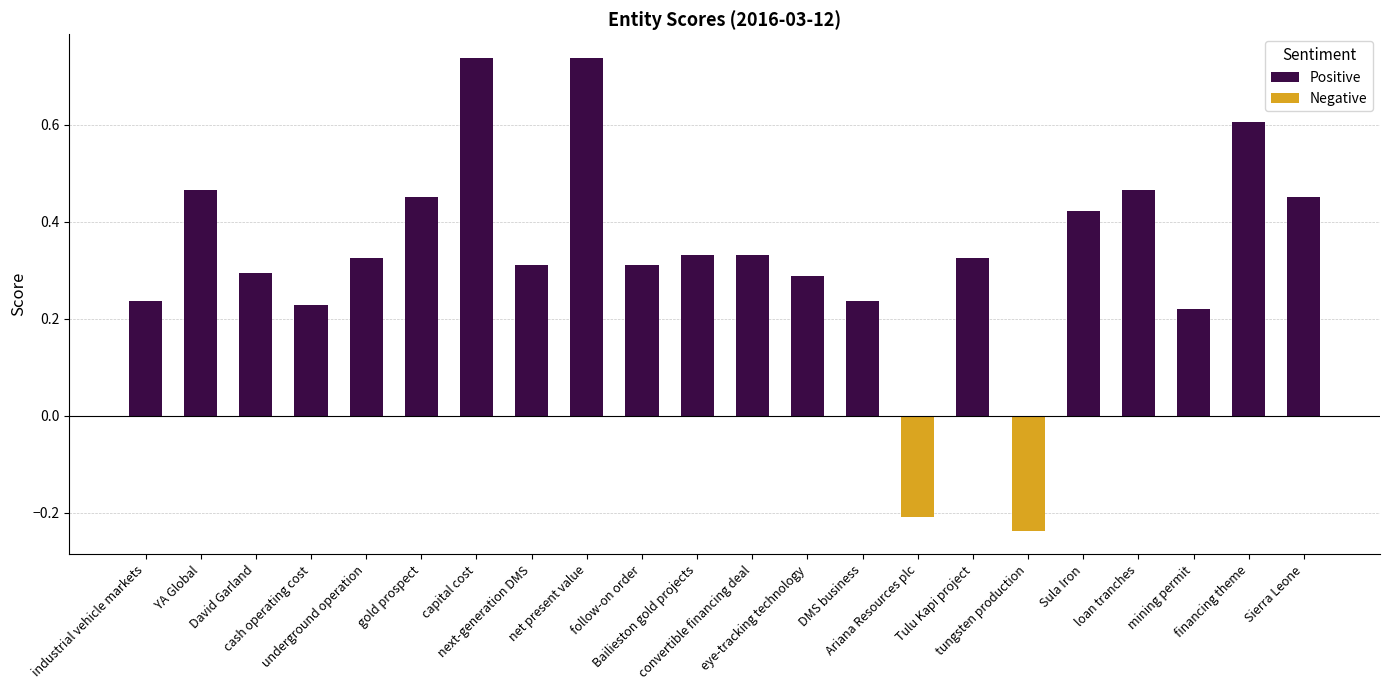

What is the difference between the second highest and second lowest values?

0.9